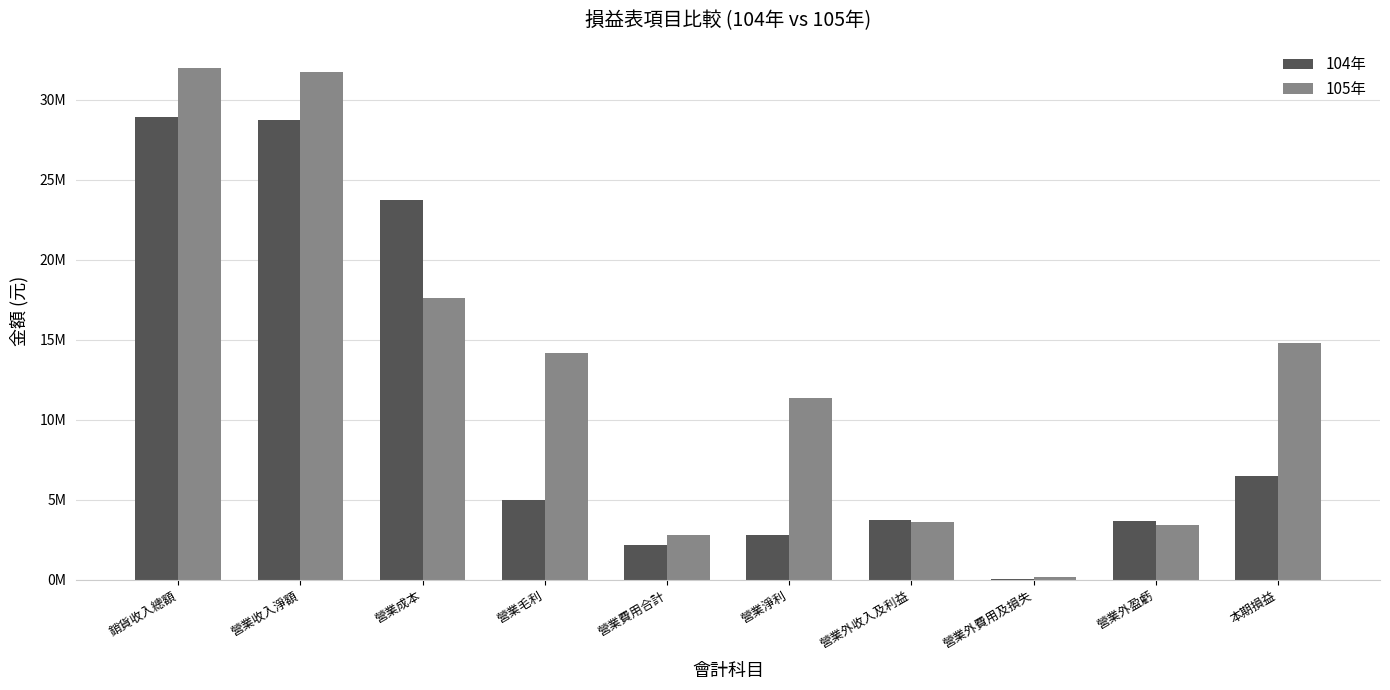

What position from the right is 本期損益?

1